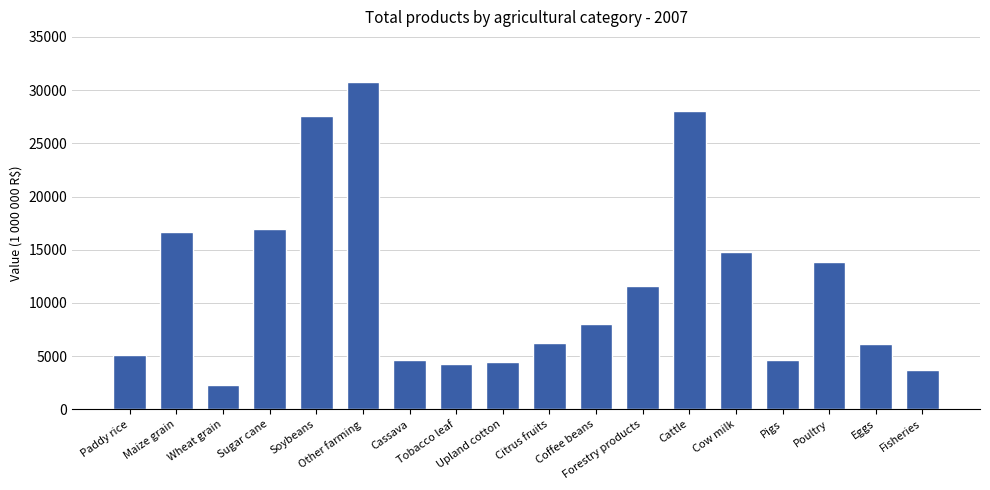

What is the minimum value shown in the chart?

2331